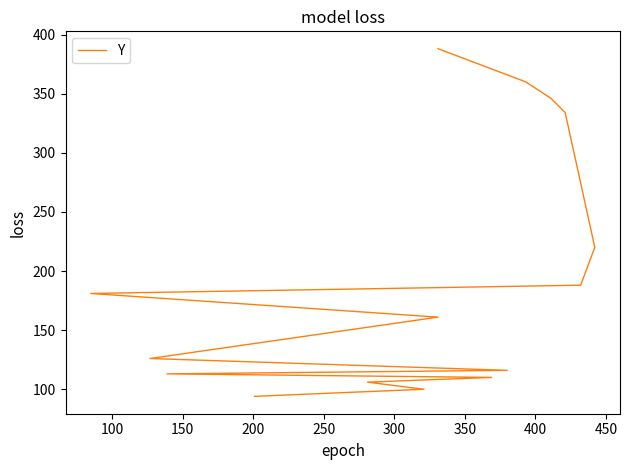

Is this an area chart (filled region under the line)?

No